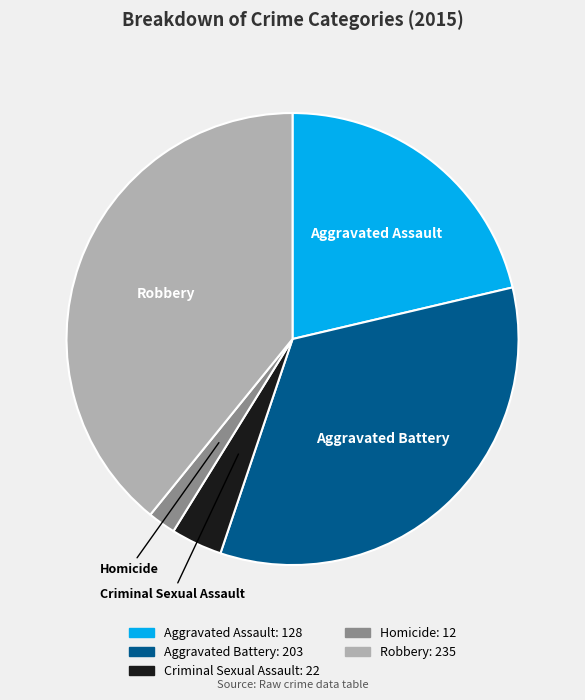

What is the ratio of the value at Aggravated Assault to the value at Robbery?

0.5